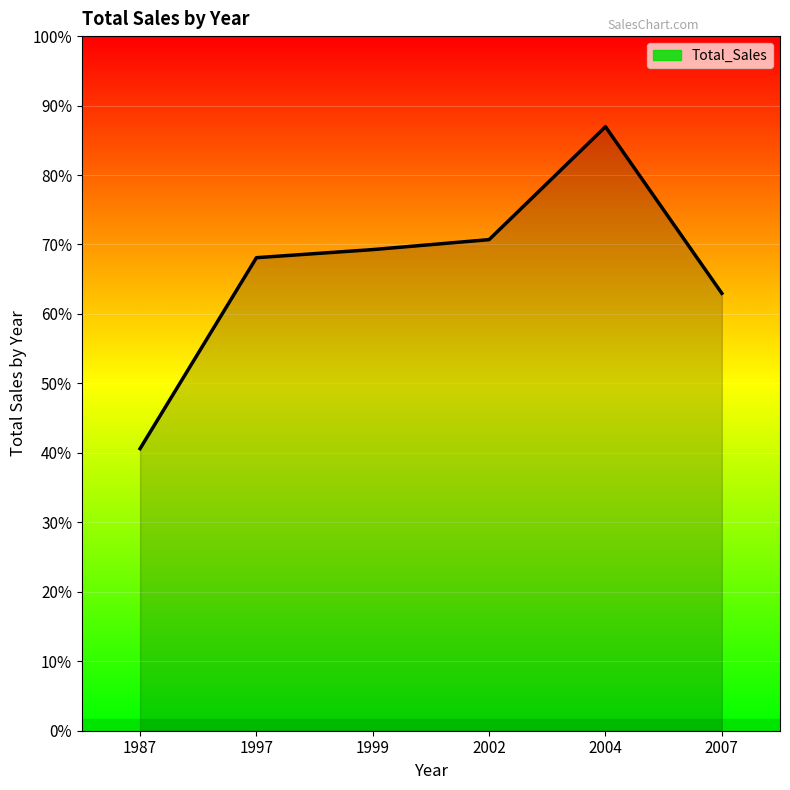

At which category does the data reach its first local peak?

2004